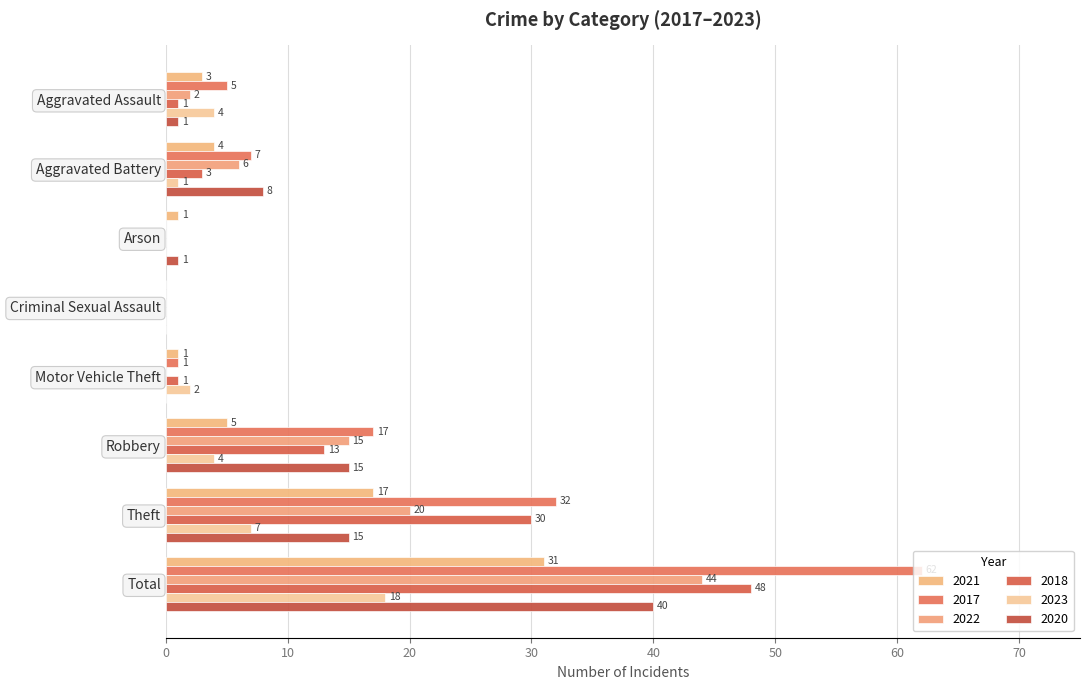

How many data points does each series have?

8